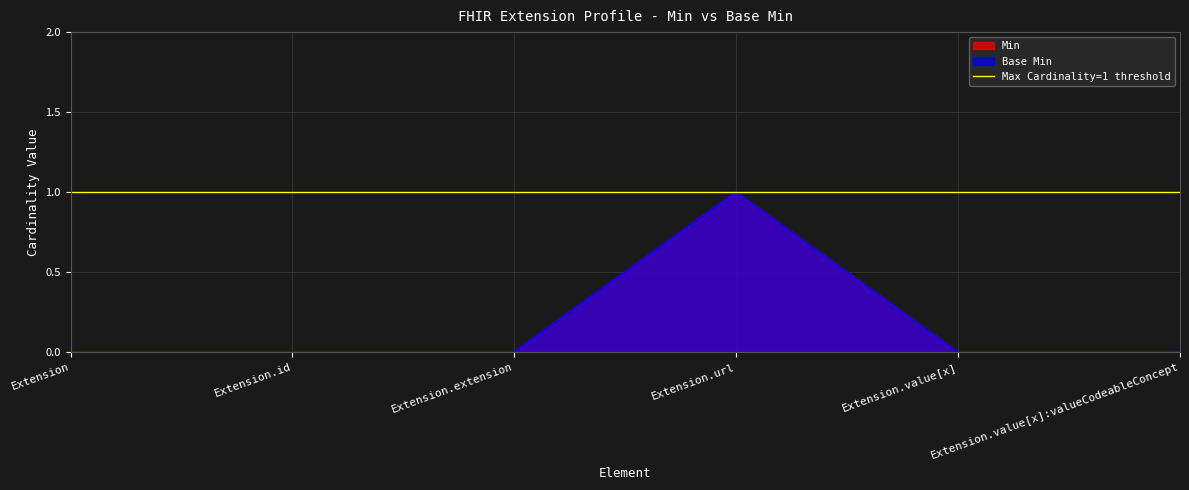

What is the sum of all Base Min values?

1